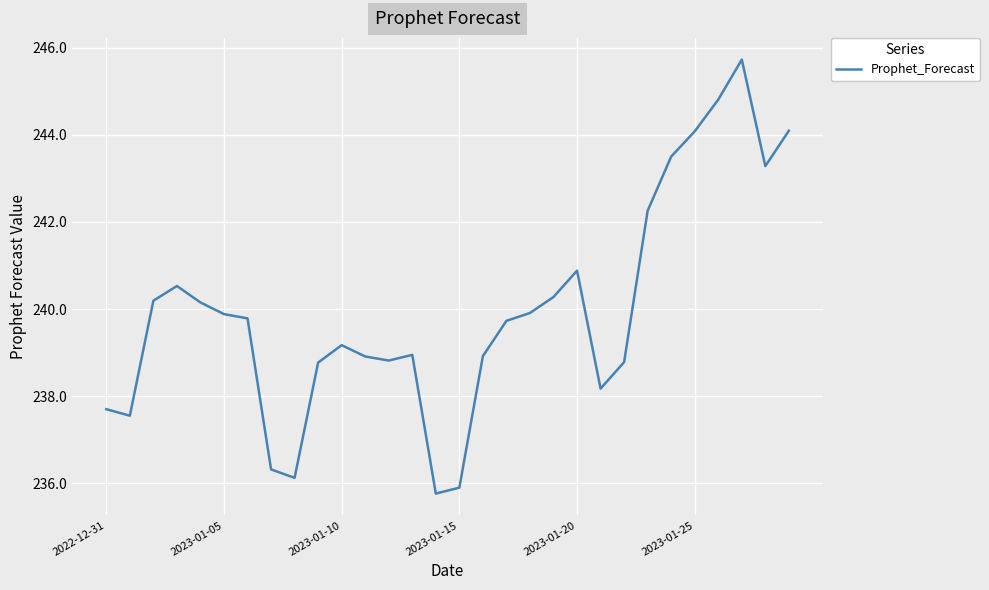

What is the greatest value displayed?

245.7